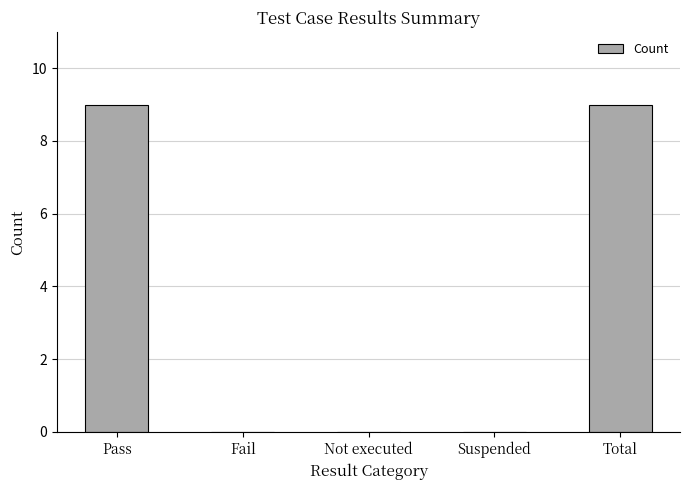

Is it true that the value at Not executed is 0?

True